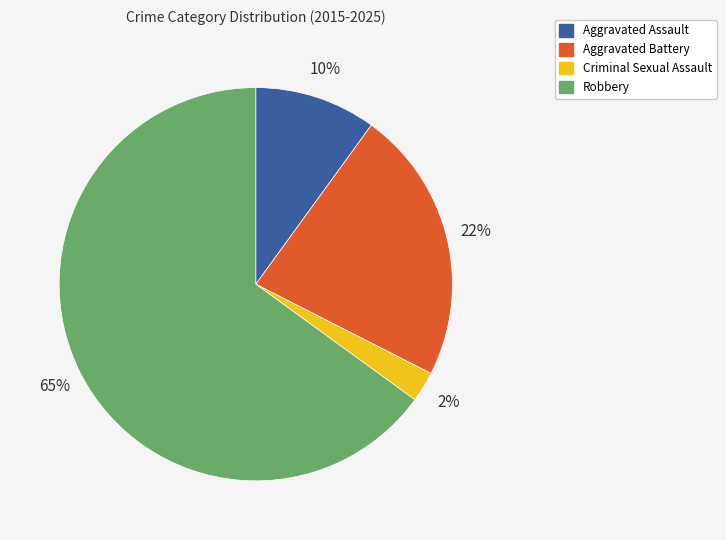

Does Robbery represent more than half of the total?

Yes